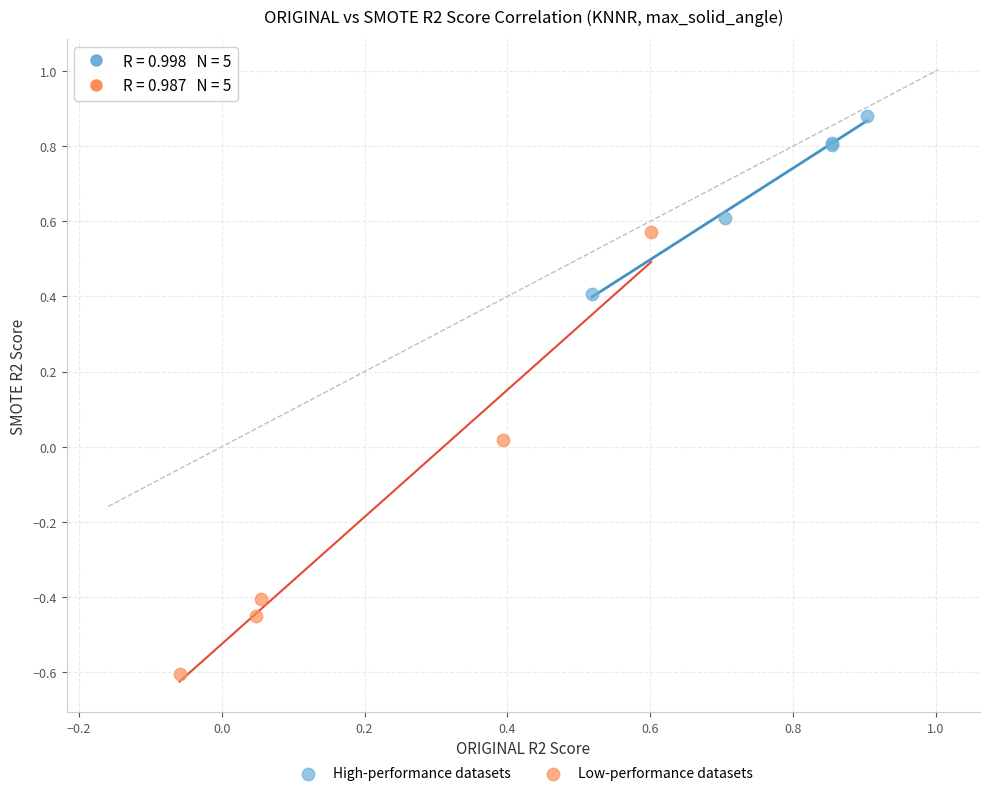

Which series has the widest spread of Y values?

Low-performance datasets